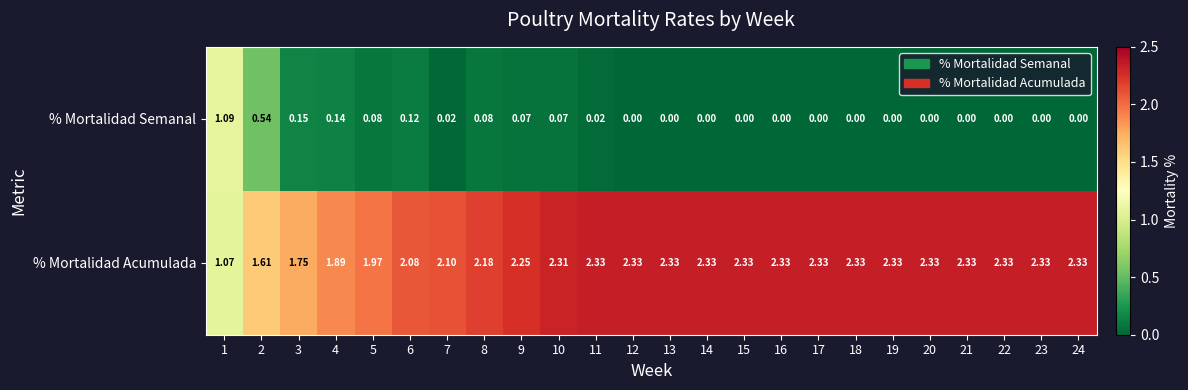

Rank the series by their maximum value, from lowest to highest.

% Mortalidad Semanal, % Mortalidad Acumulada